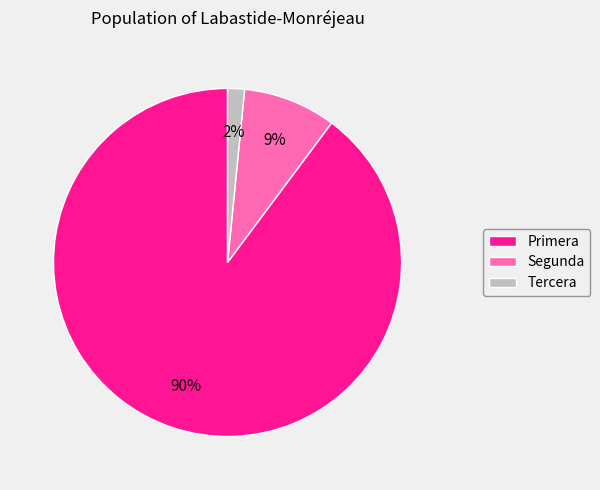

To the nearest percent, what is the average slice percentage?

33%